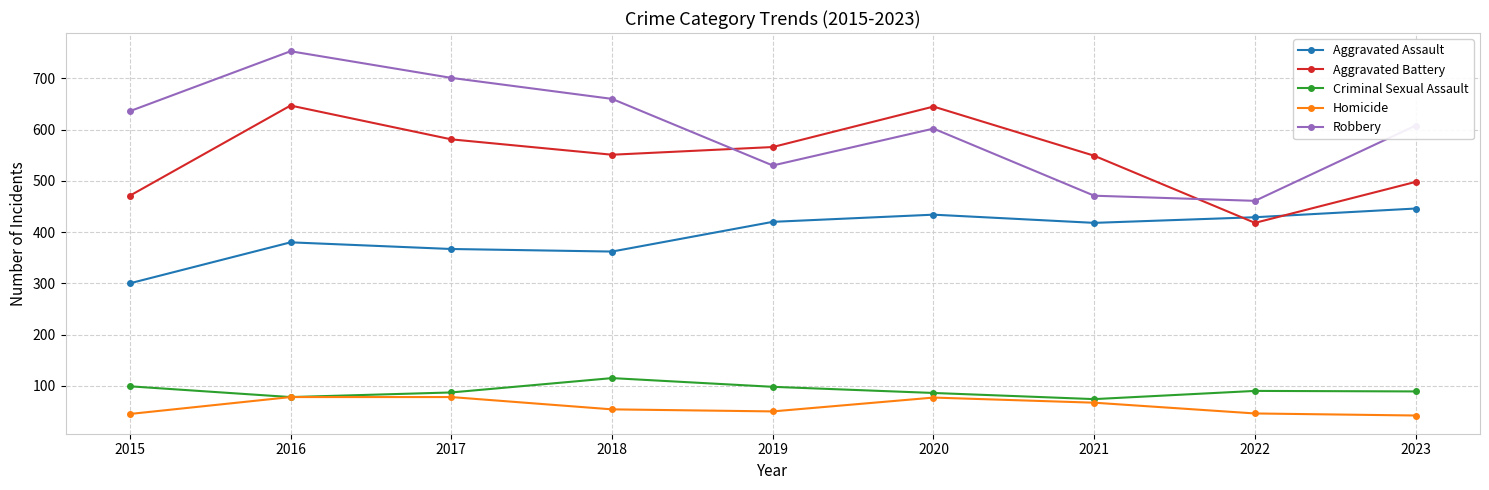

What is the value of the Aggravated Assault point at the 3rd from the left?

367